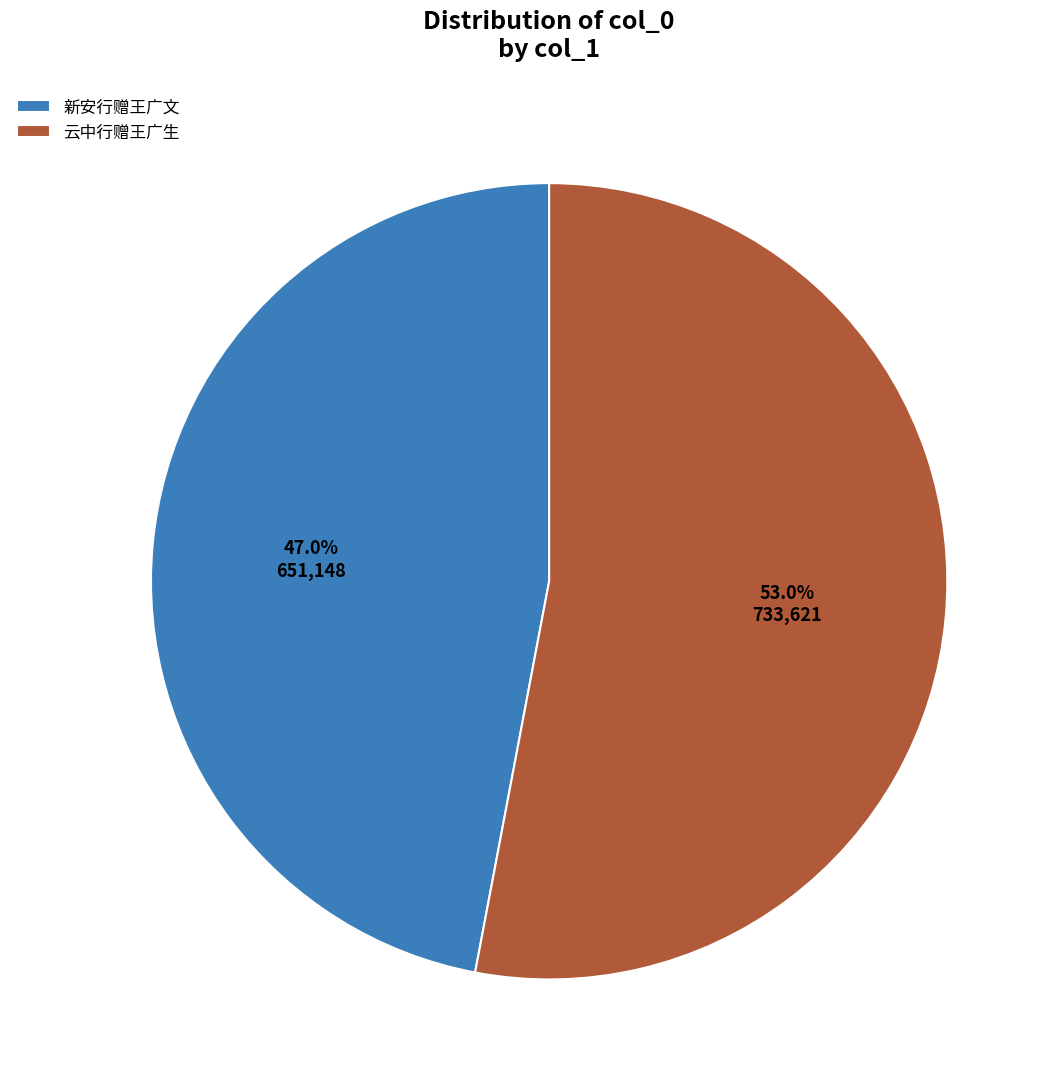

Rank the categories by value from lowest to highest.

新安行赠王广文, 云中行赠王广生